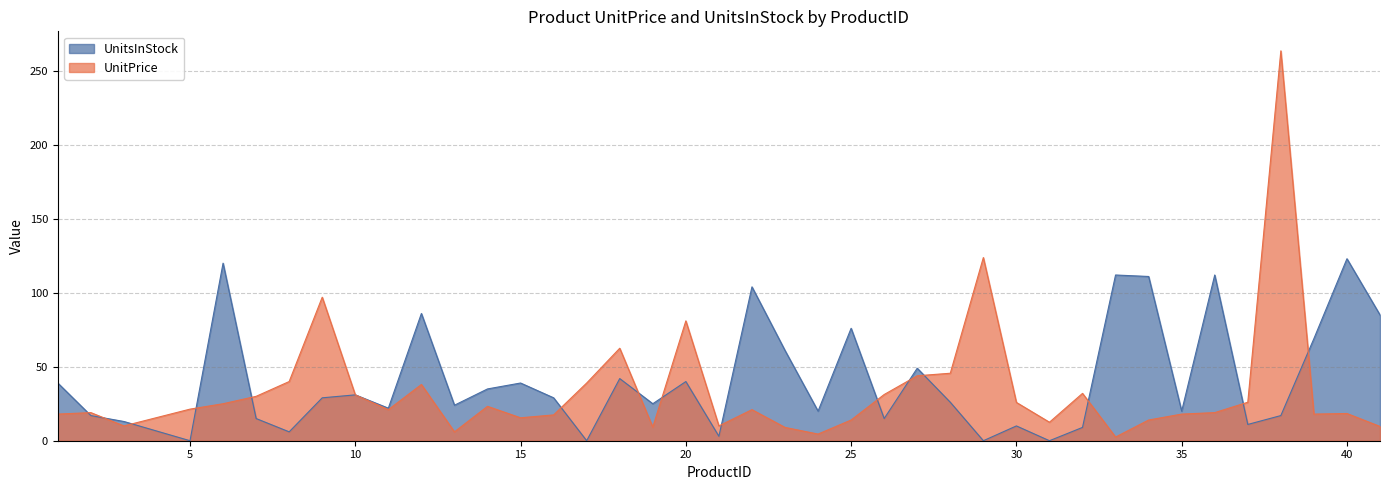

Which series has the largest range (max minus min)?

UnitPrice